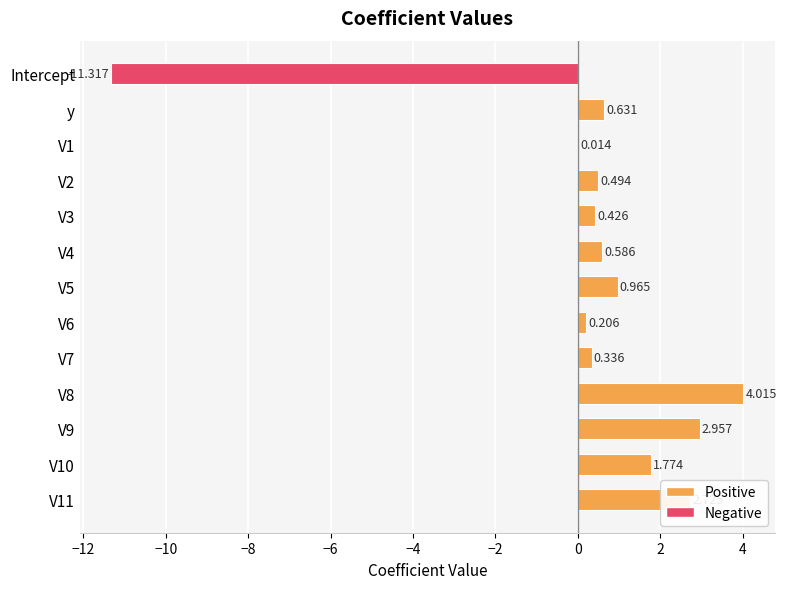

Which has a higher value, y or V4?

y